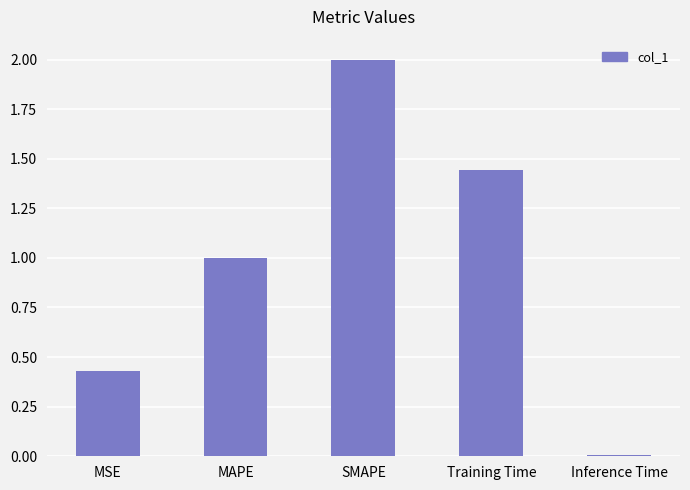

The value at MAPE is 1.0. True or false?

True